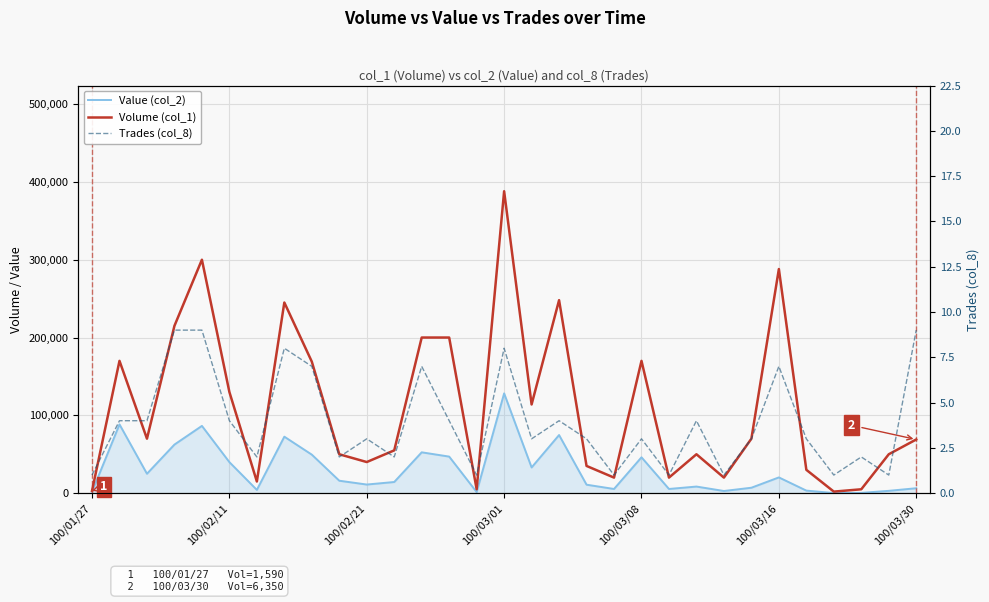

True or false: Trades (col_8) has more than 1 points higher than both neighbors.

True